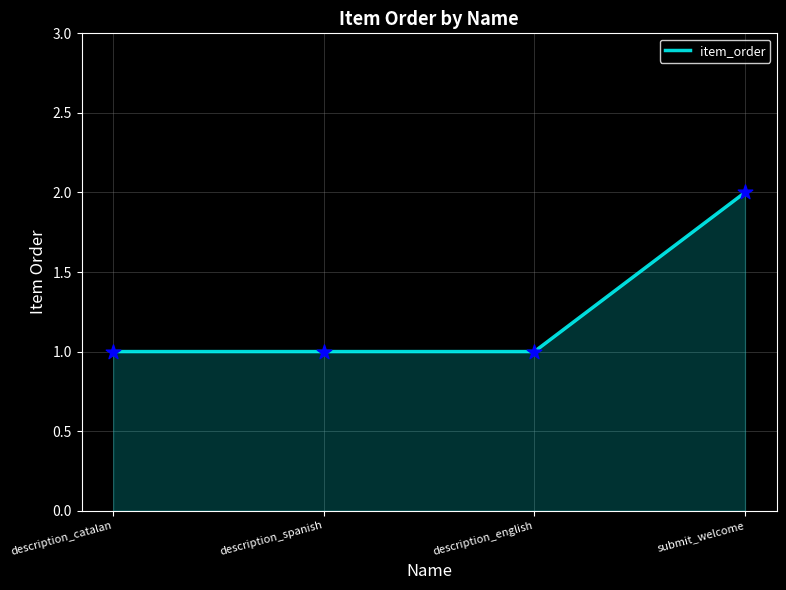

What is the change in value from description_catalan to submit_welcome?

+1